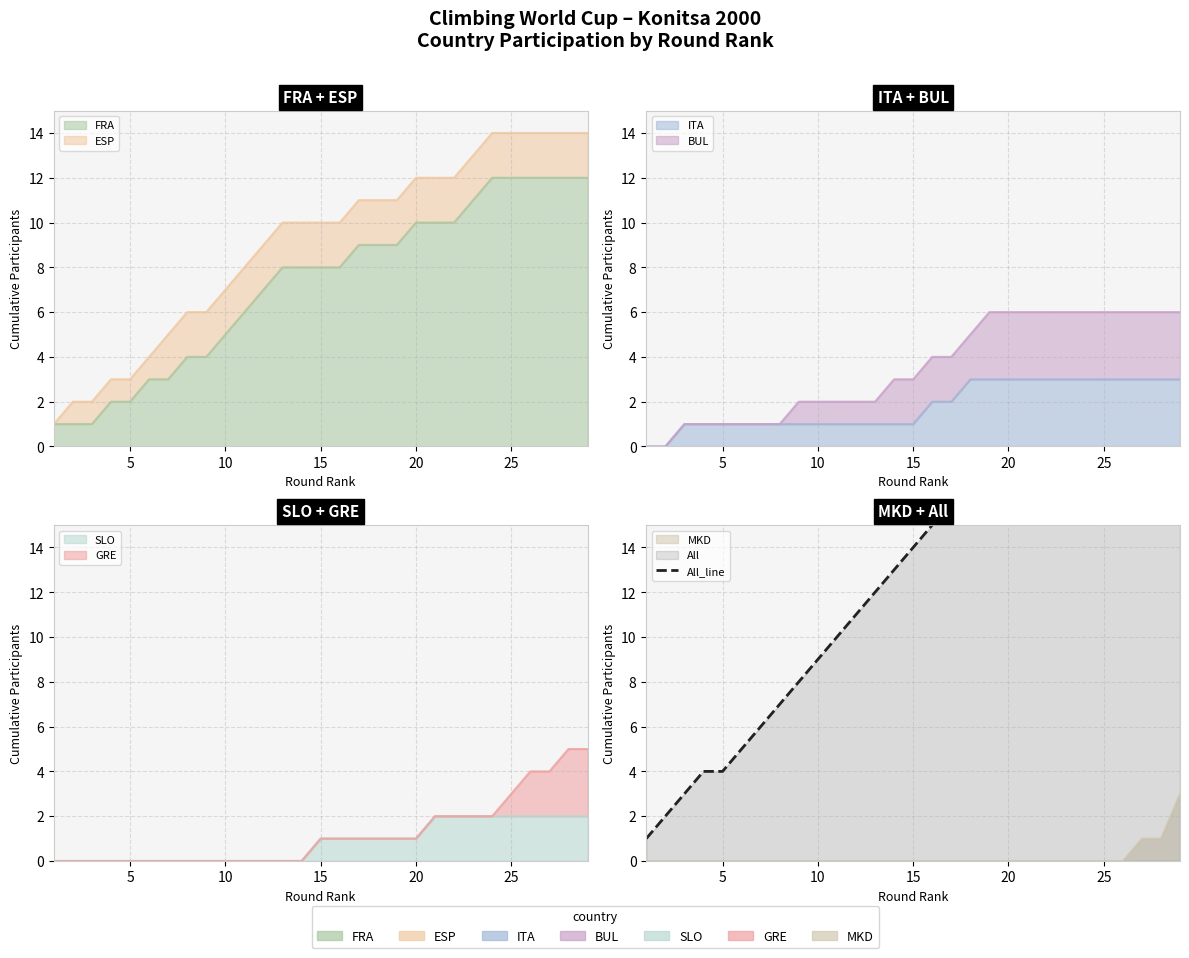

How many lines are shown in the chart?

1